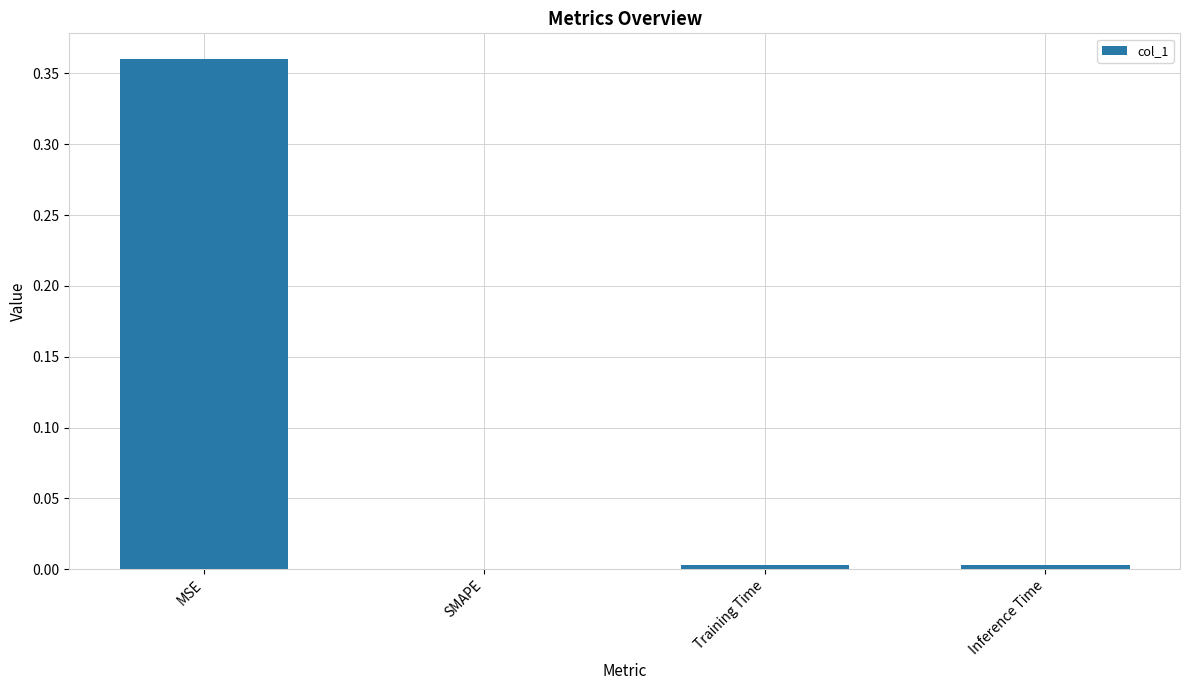

Which category has the highest value across all series?

MSE